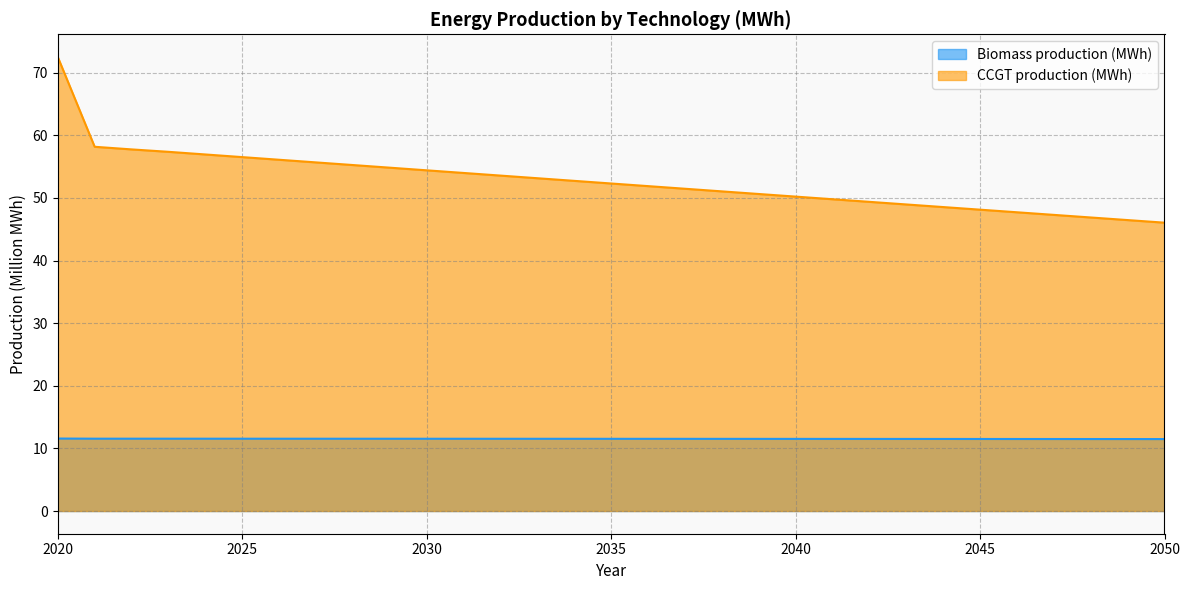

True or false: CCGT production (MWh) and Biomass production (MWh) intersect in this chart.

False